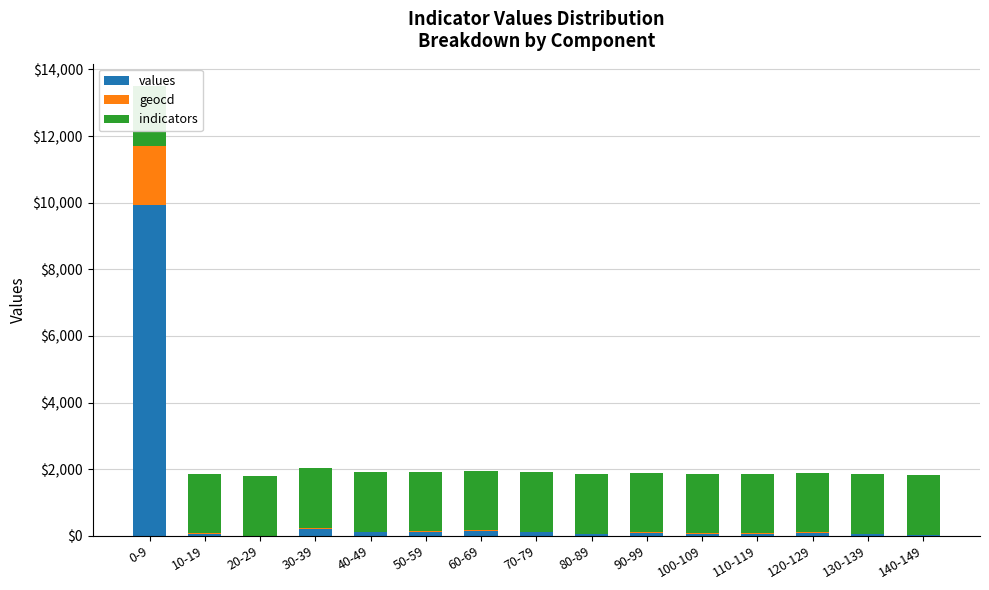

Where does the geocd series first go above 16?

0-9